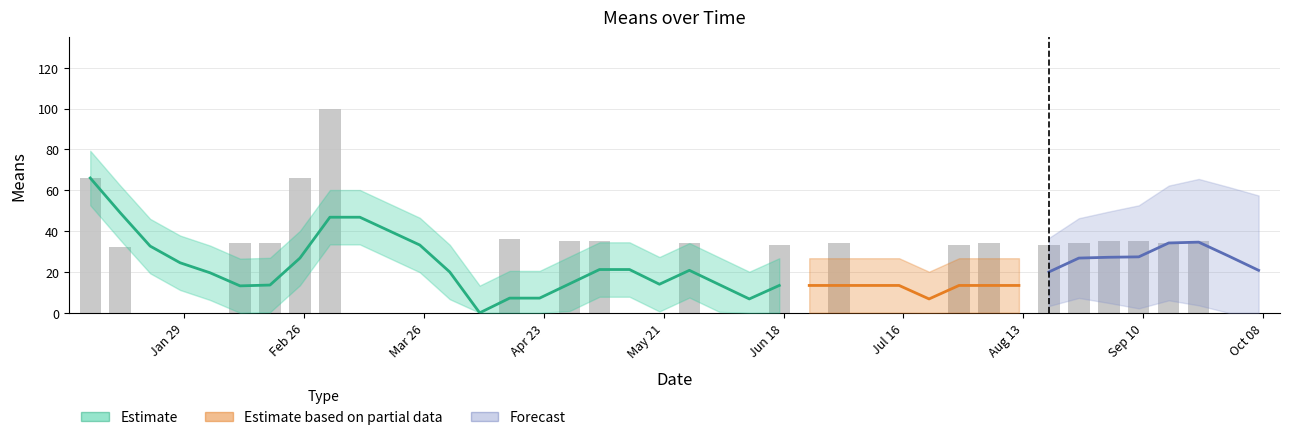

What is the average value?

20